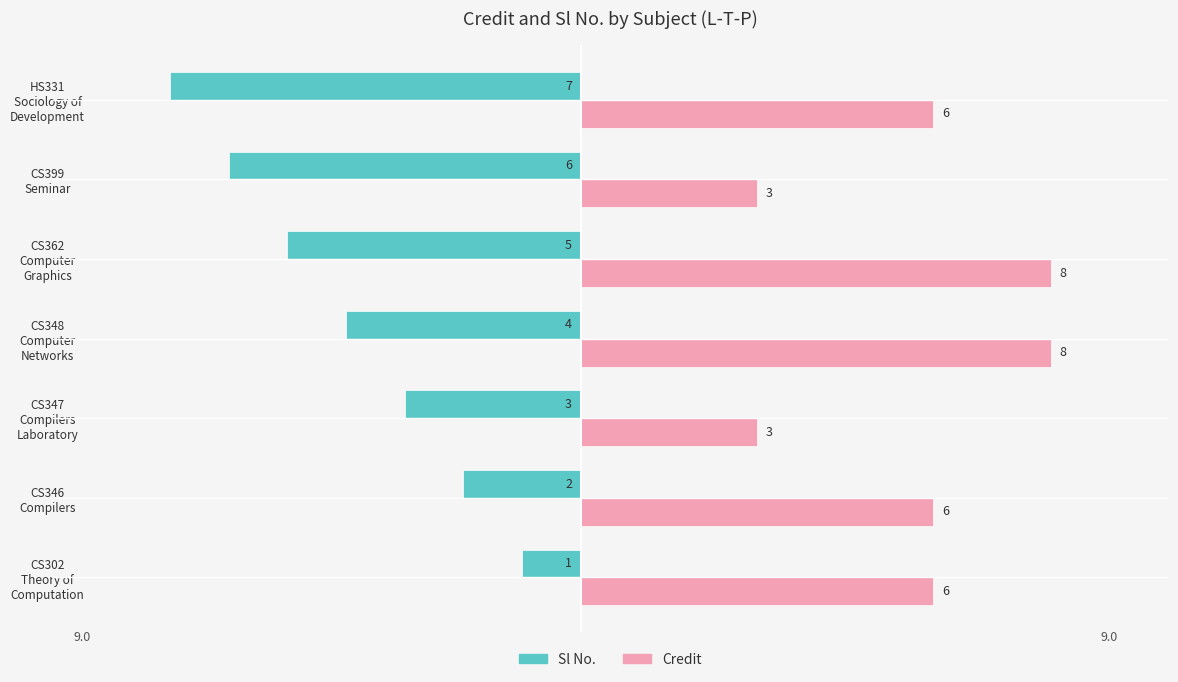

At which category is the sum across all series the highest?

CS302
Theory of
Computation